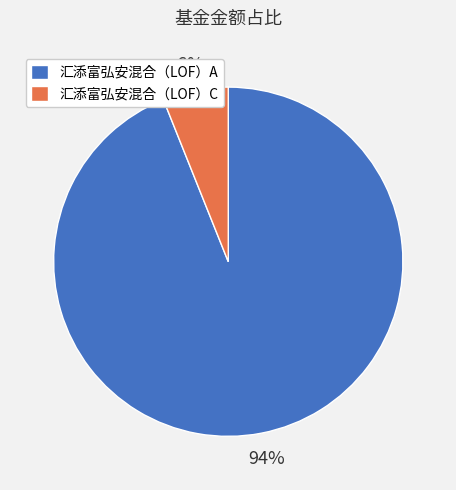

What is the majority slice?

汇添富弘安混合（LOF）A